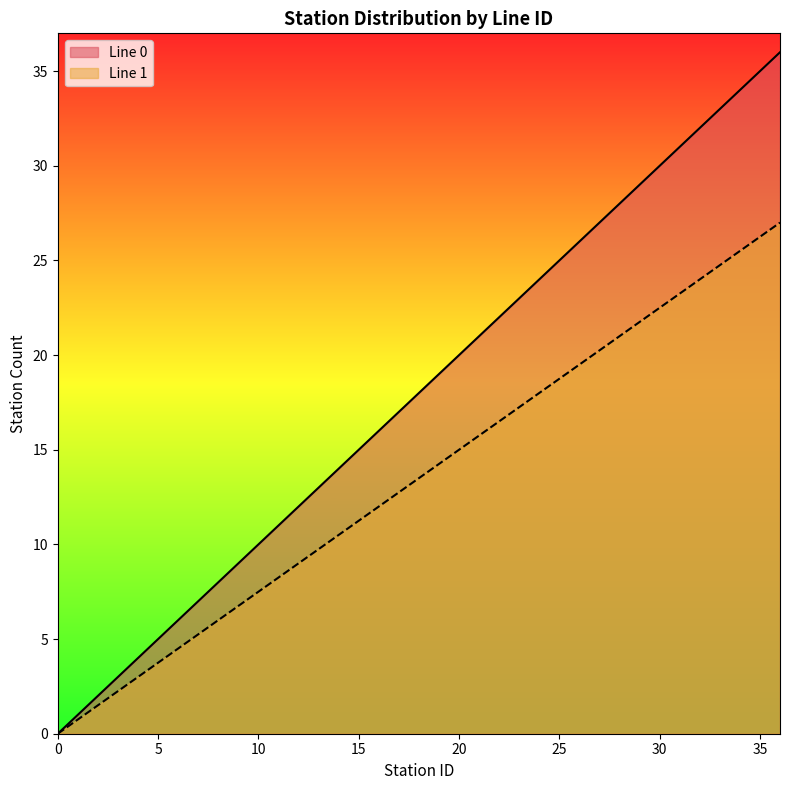

What is the greatest value displayed?

36.0